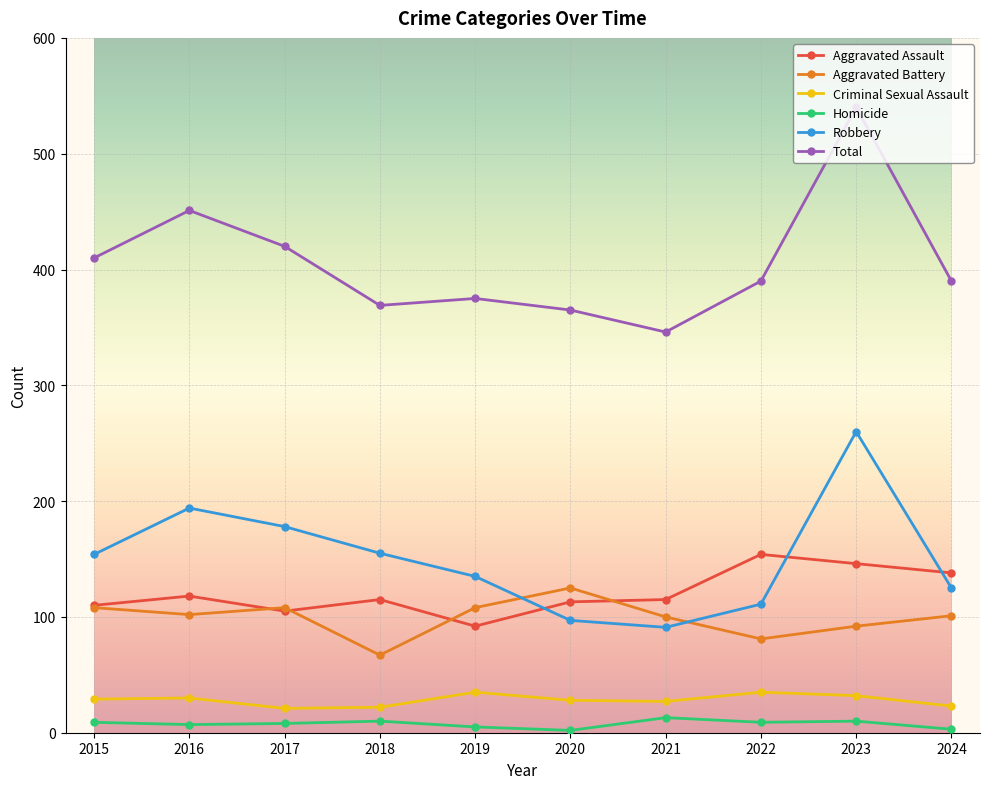

Which label corresponds to the largest value in the chart?

2023